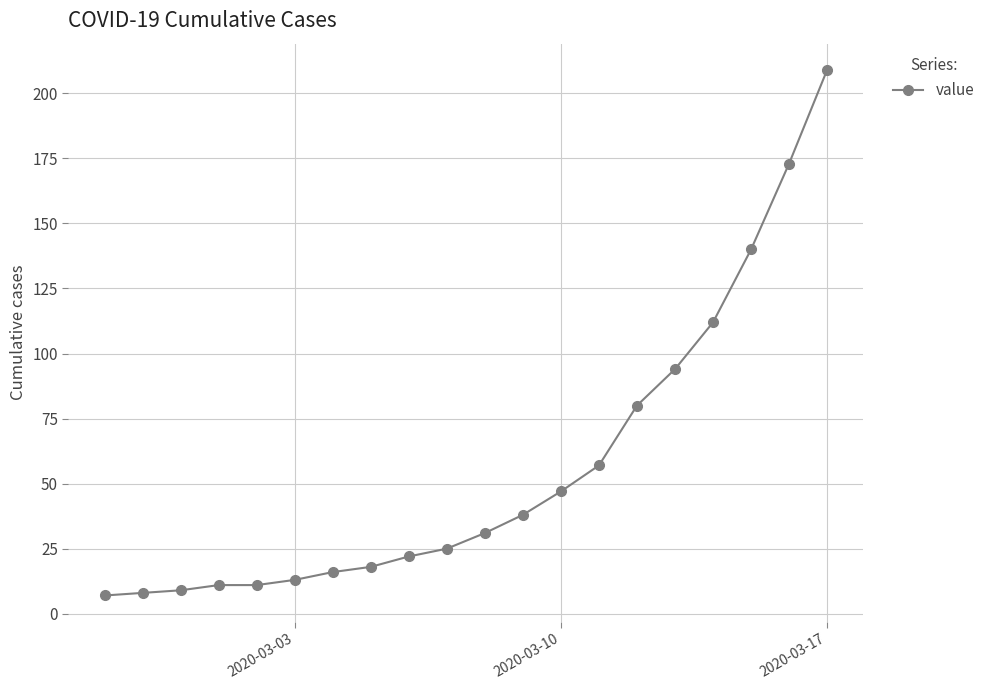

What is the greatest value displayed?

209